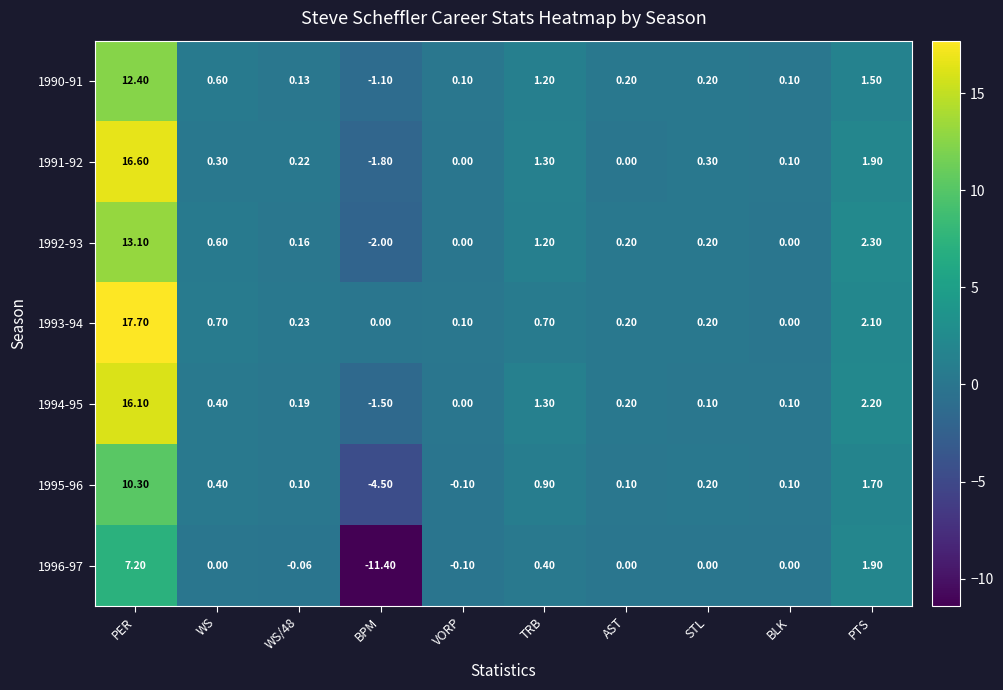

At which label is 1990-91 closest to 5?

PTS